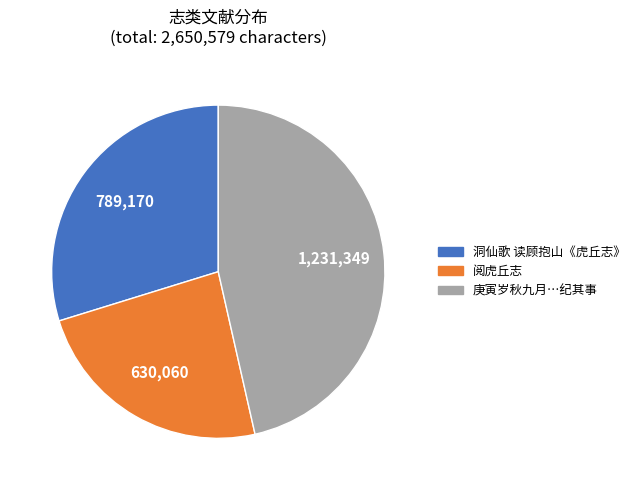

Is there a majority slice in this chart?

No